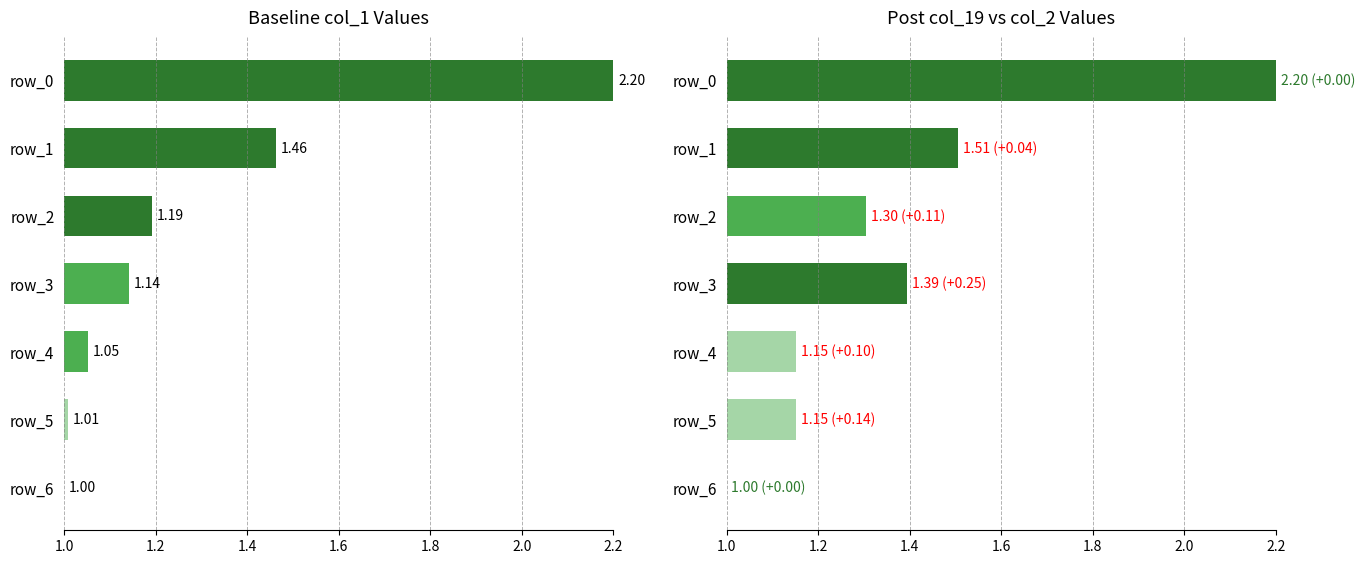

The col_19 series shows 1.9 at 2.0. True or false?

False